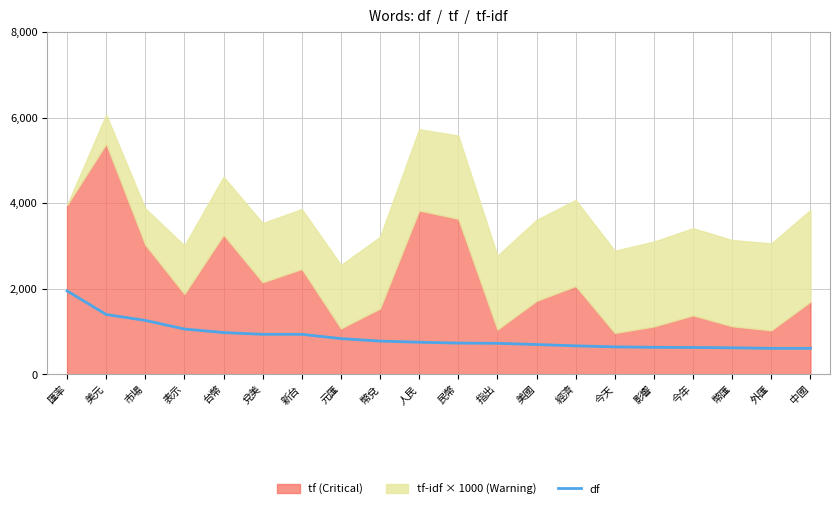

The df series shows 643 at 今天. True or false?

True